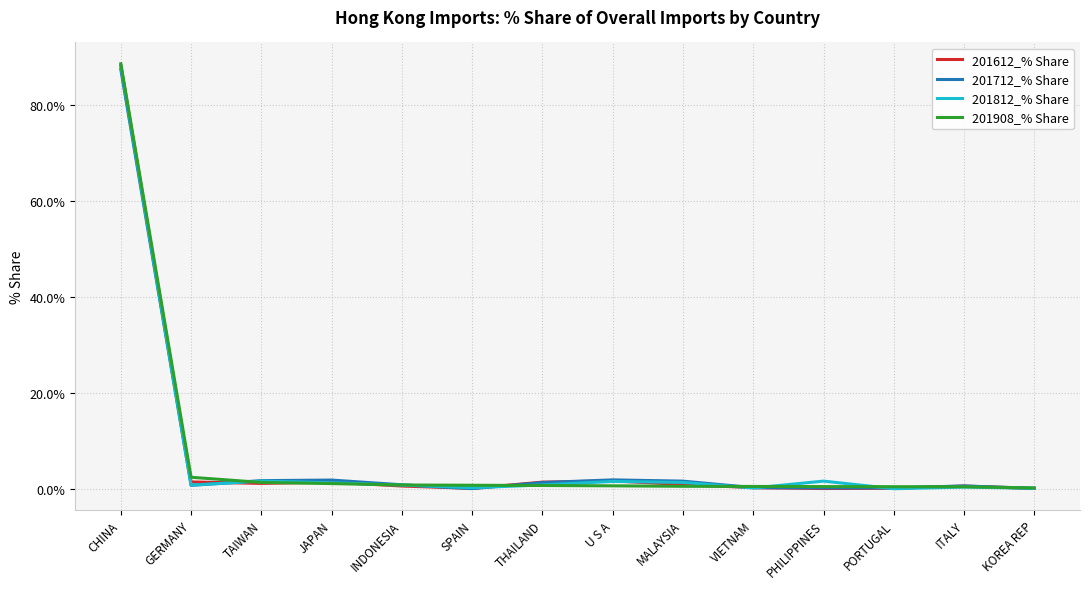

At which category is the sum across all series the highest?

CHINA